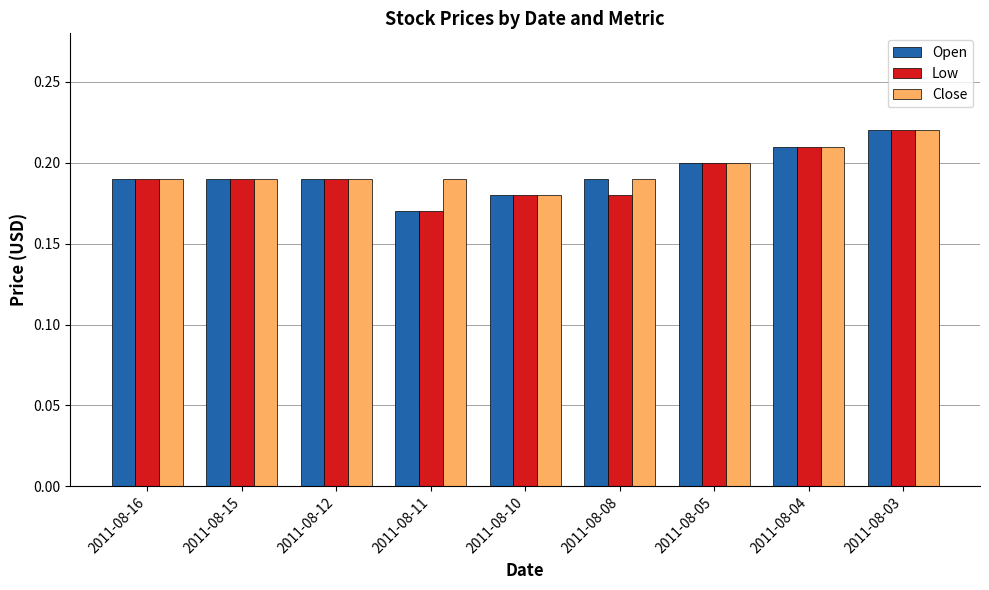

True or false: Low has a value of 0.3 at 2011-08-12.

False